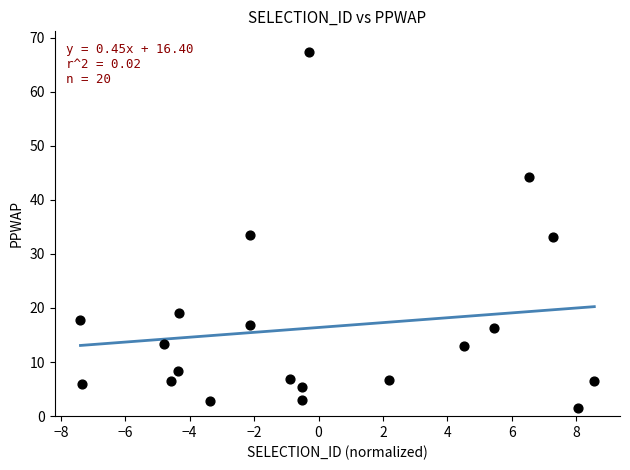

What is the range of Y values (max minus min)?

65.7